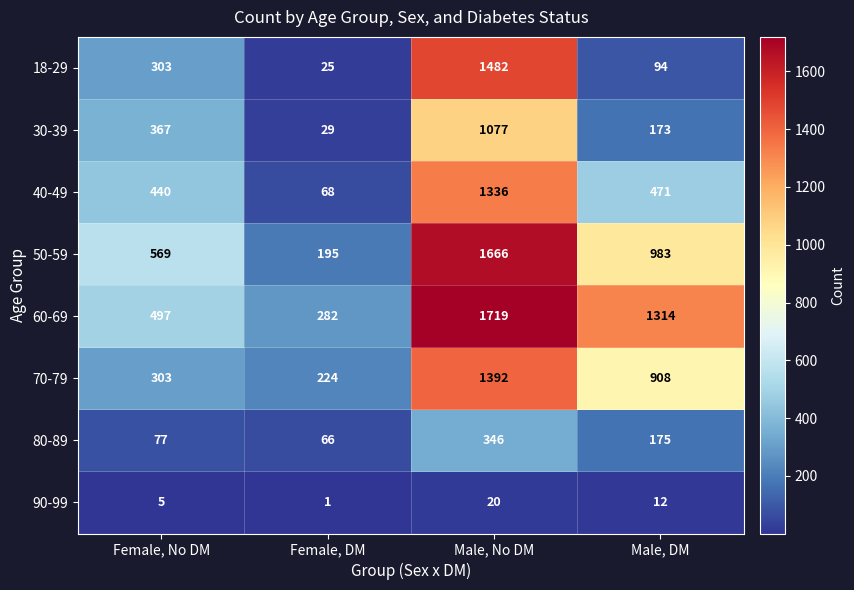

What is the average value of the 40-49 series?

579